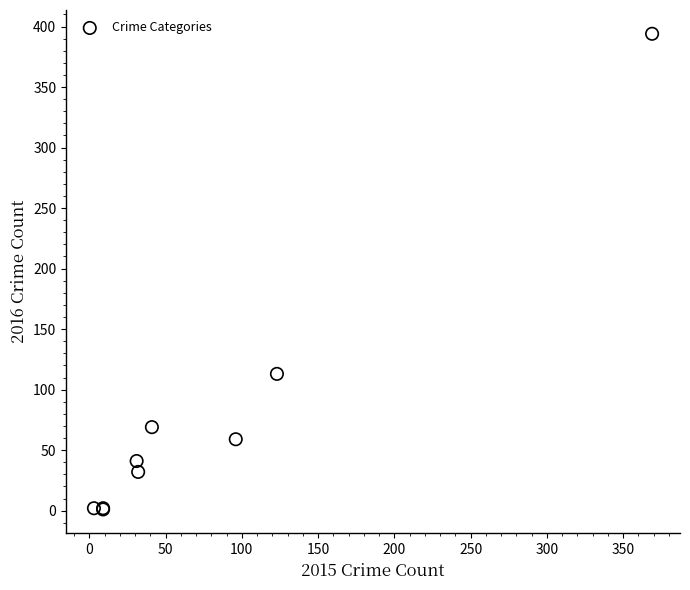

What Y value in the scatter plot is closest to 197?

113